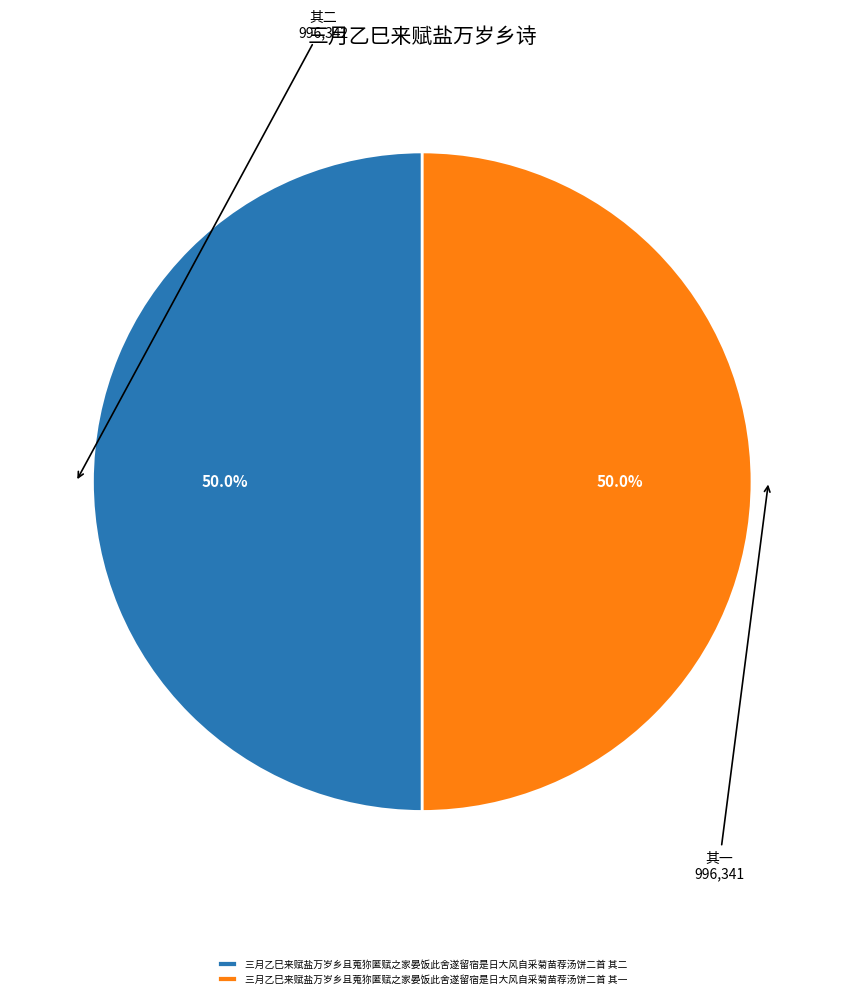

Combined, what portion of the pie is 三月乙巳来赋盐万岁乡且蒐狝匿赋之家晏饭此舍遂留宿是日大风自采菊苗荐汤饼二首 其一 and 三月乙巳来赋盐万岁乡且蒐狝匿赋之家晏饭此舍遂留宿是日大风自采菊苗荐汤饼二首 其二?

100.0%